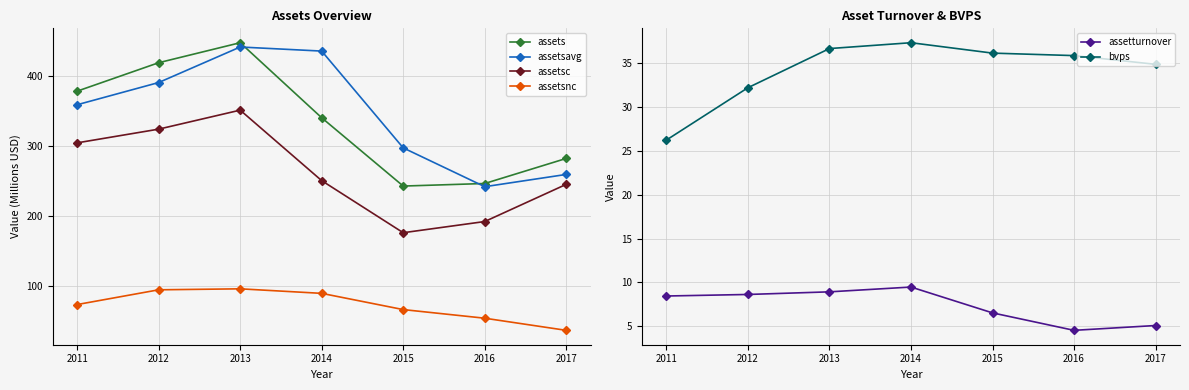

What is the difference between the second highest and second lowest values in the bvps series?

4.5